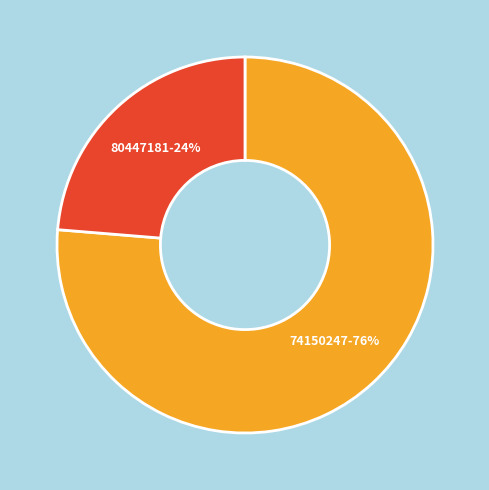

Which has a higher value, 80447181 or 74150247?

74150247